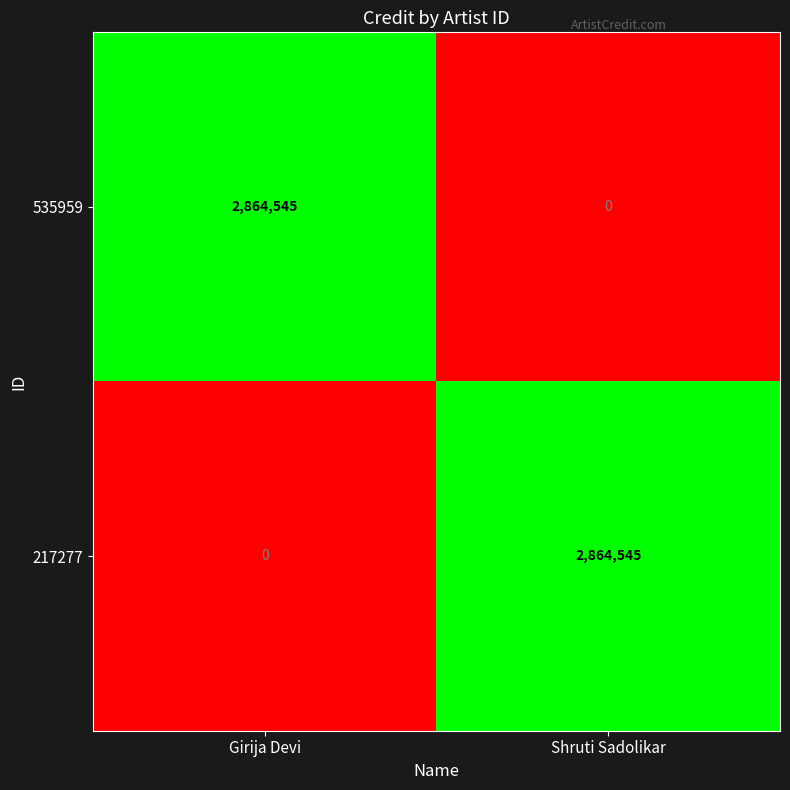

At Girija Devi, list the series in order from largest to smallest.

535959, 217277